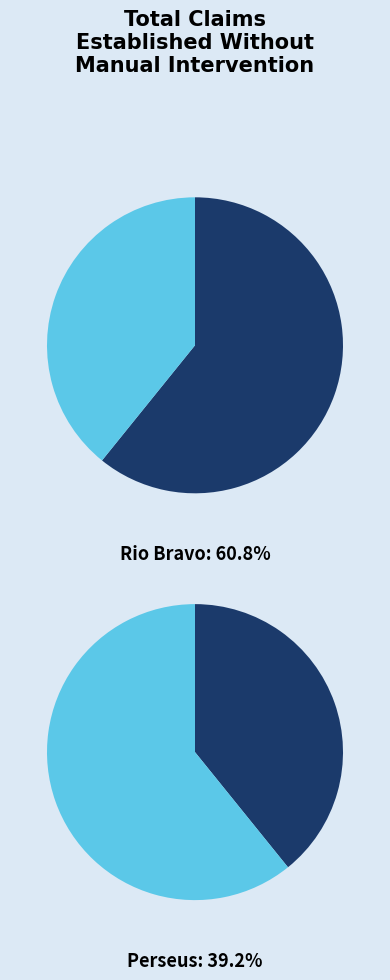

Rank the categories by value from highest to lowest.

Rio Bravo, Perseus